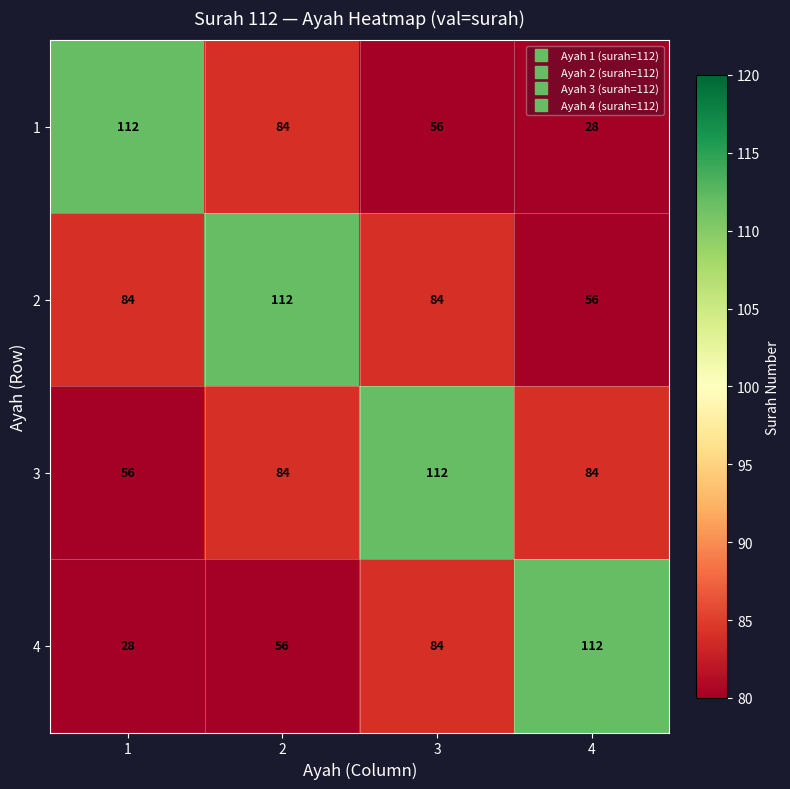

The value of 1 at 3 is 56. True or false?

True